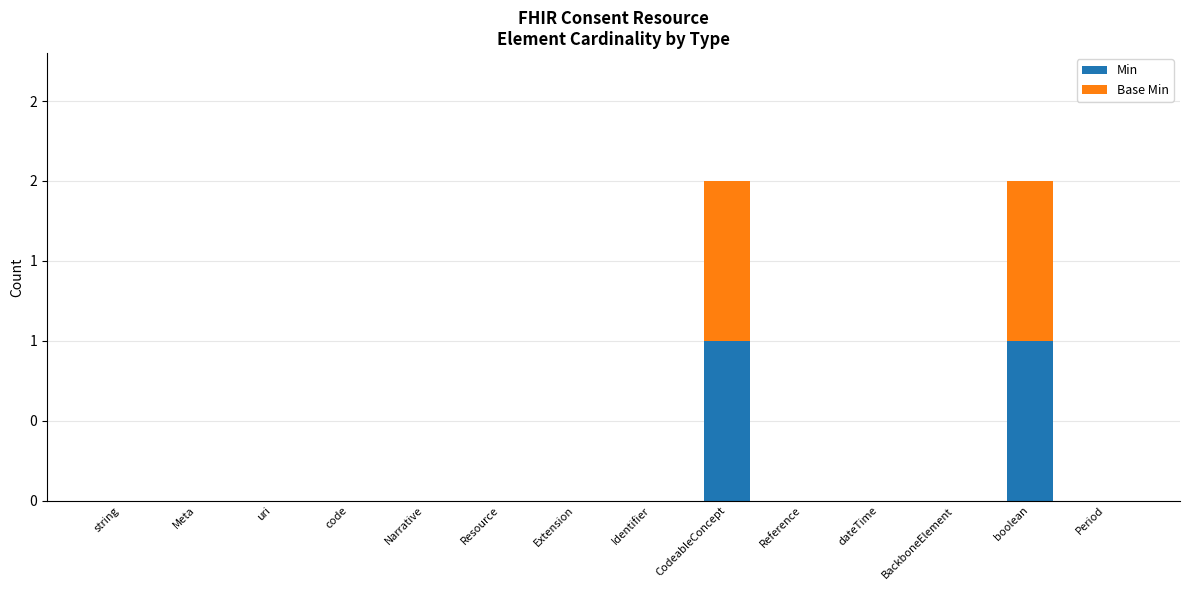

Is it true that Base Min equals 0 at dateTime?

True